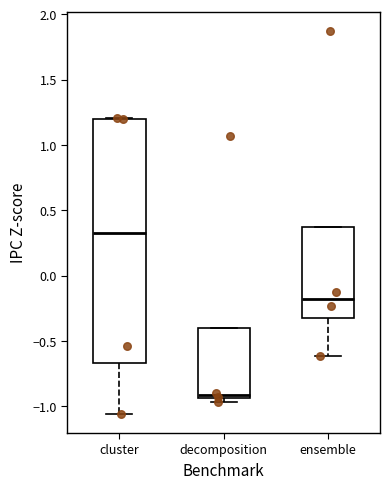

Reading left to right, transcribe this box plot: for each box, give where its median line is, the range the box spans, and where its two whiskers end, as read against the y-axis. The values are not printed on the chart, so give them approximately, as read against the axis.

cluster: median 0.35, box -0.65 to 1.20, whiskers -1.05 to 1.20
decomposition: median -0.90, box -0.95 to -0.40, whiskers -0.95 (just below the box's lower edge) to -0.40
ensemble: median -0.20, box -0.35 to 0.40, whiskers -0.60 to 0.40